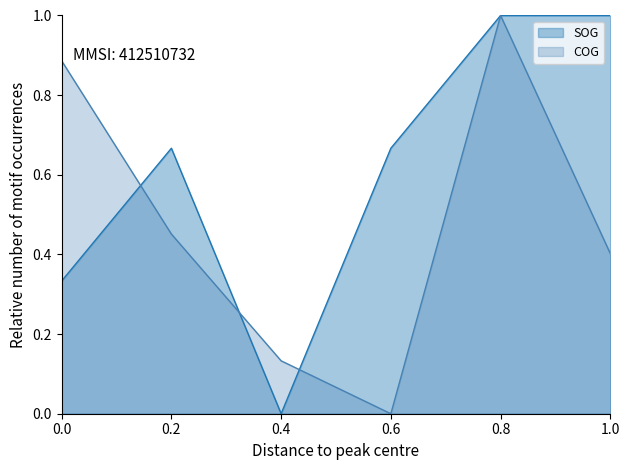

At which label does SOG reach its minimum?

0.4